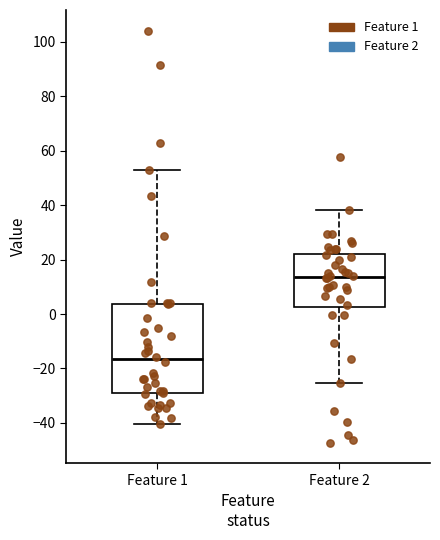

Comparing the boxes themselves (not the whiskers), which one is the tallest?

Feature 1